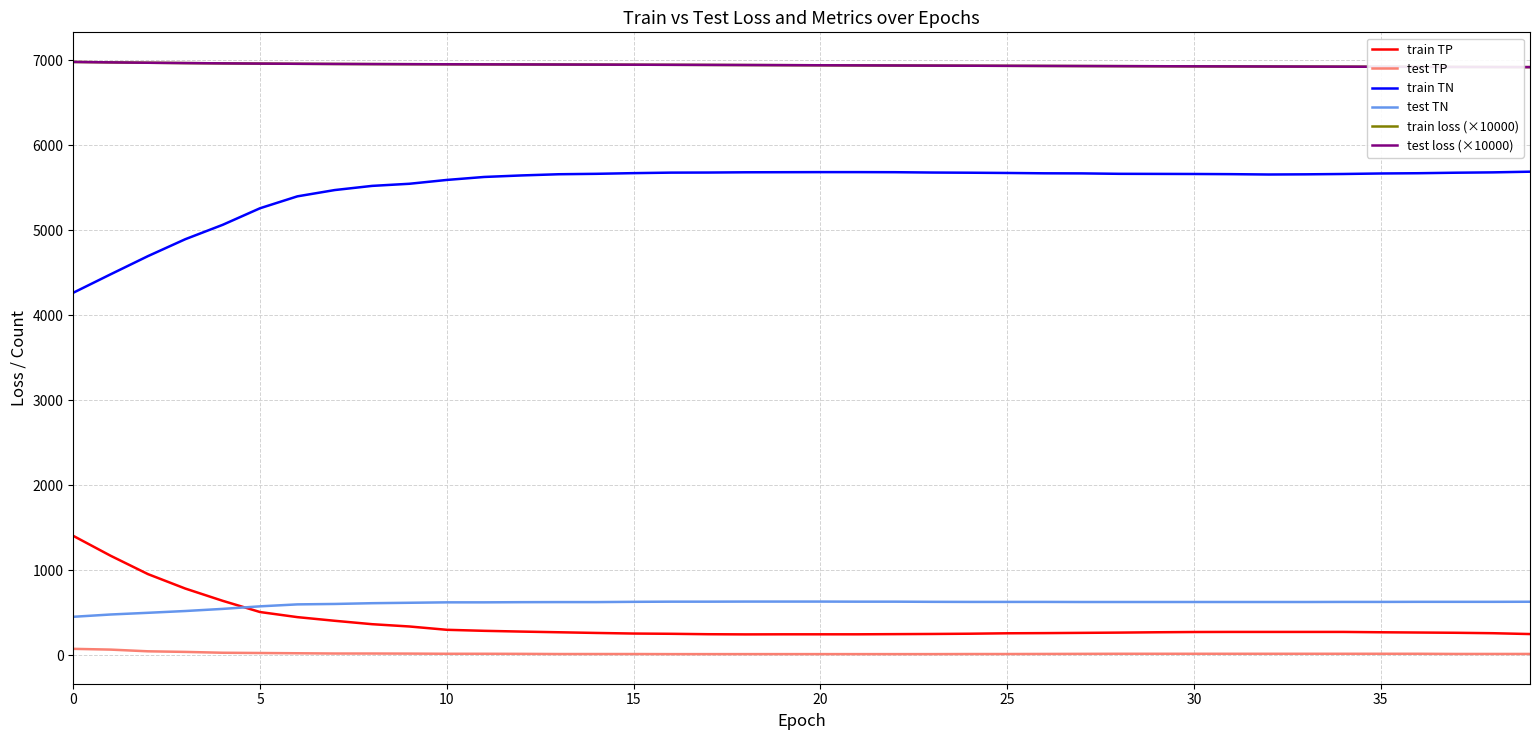

Does the chart have visible grid lines?

Yes